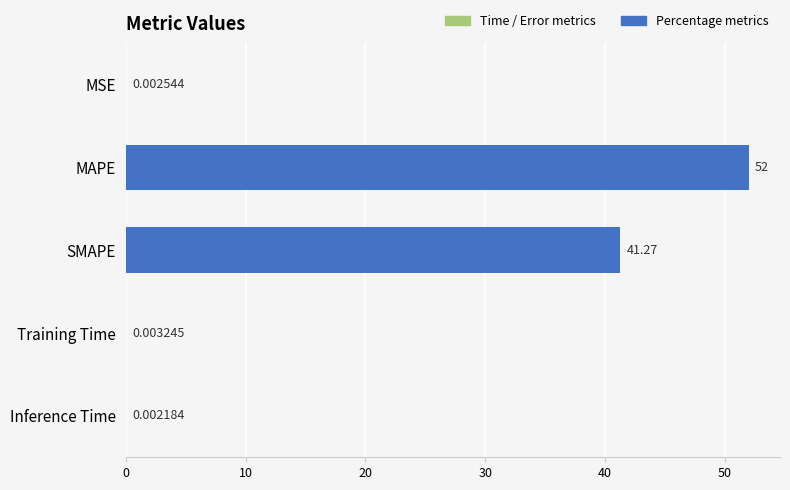

At which category does the chart reach its peak across all series?

MAPE